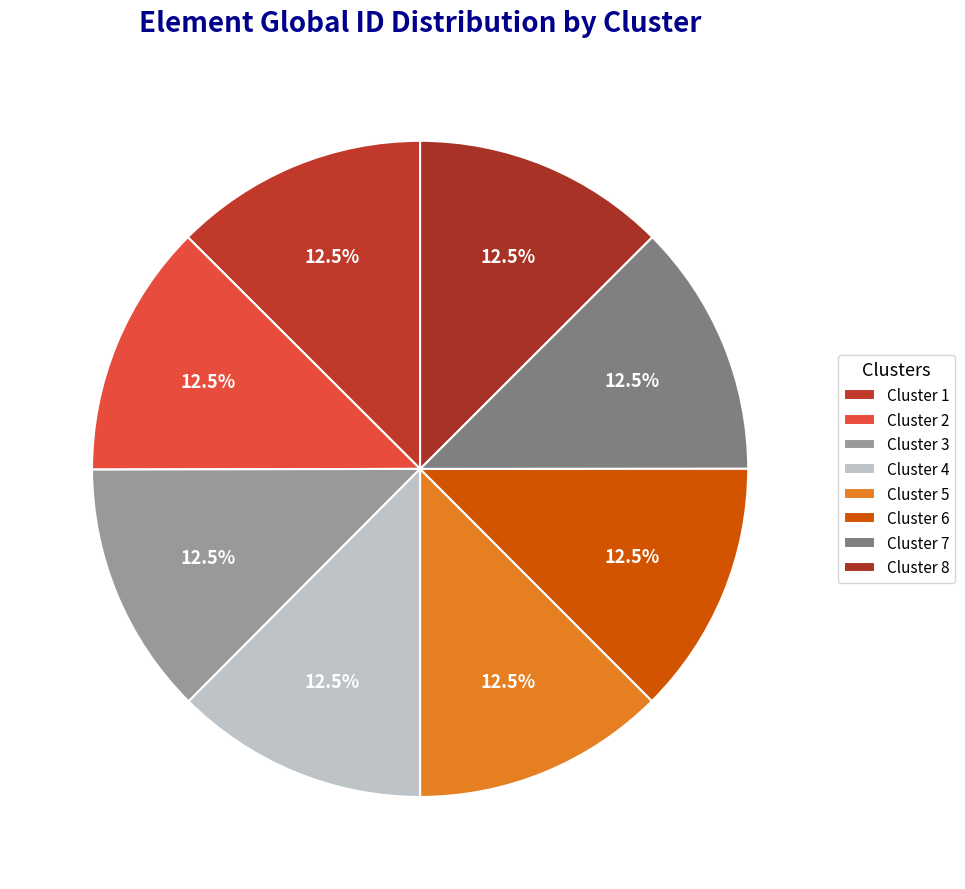

Which category has the biggest portion of the pie?

6